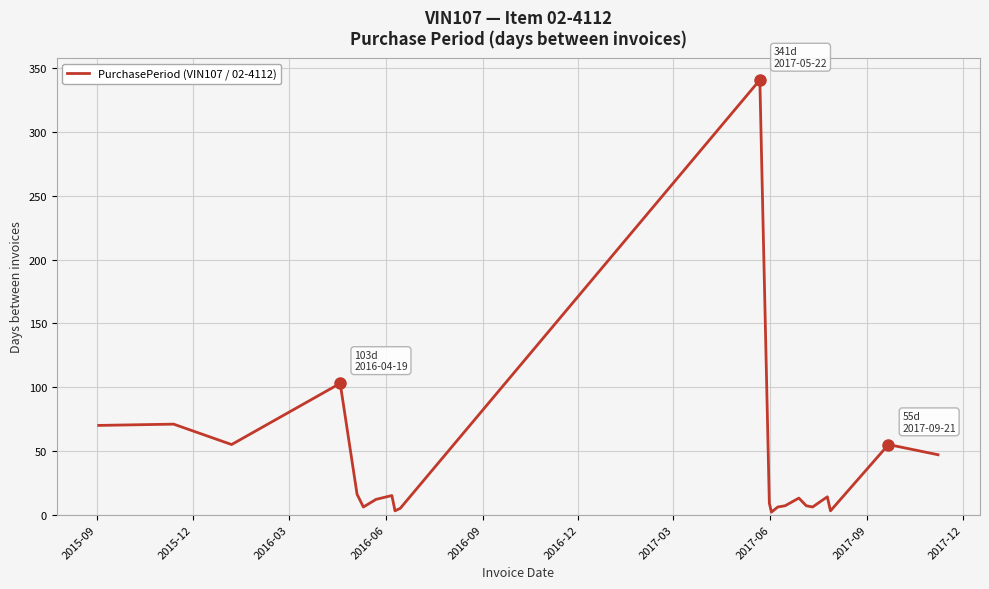

What is the difference between the maximum and minimum values?

339